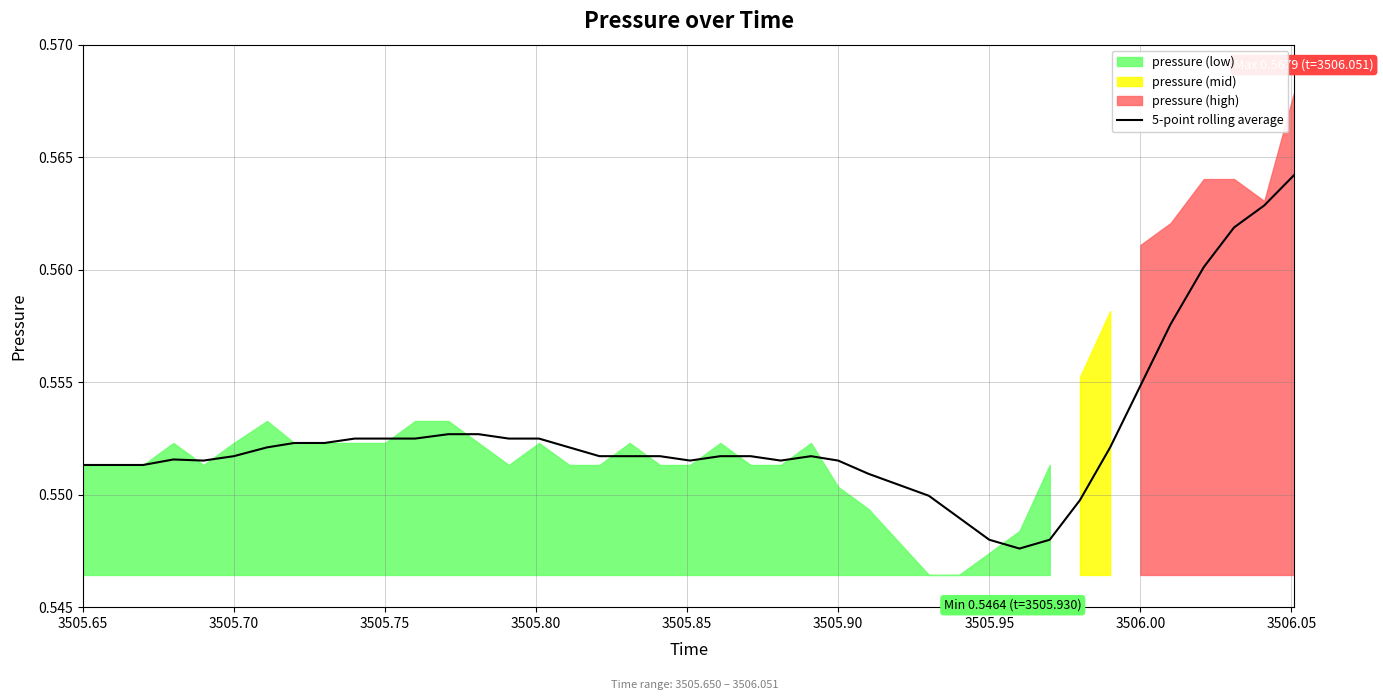

What is the value of the 29th point from the left?

0.5